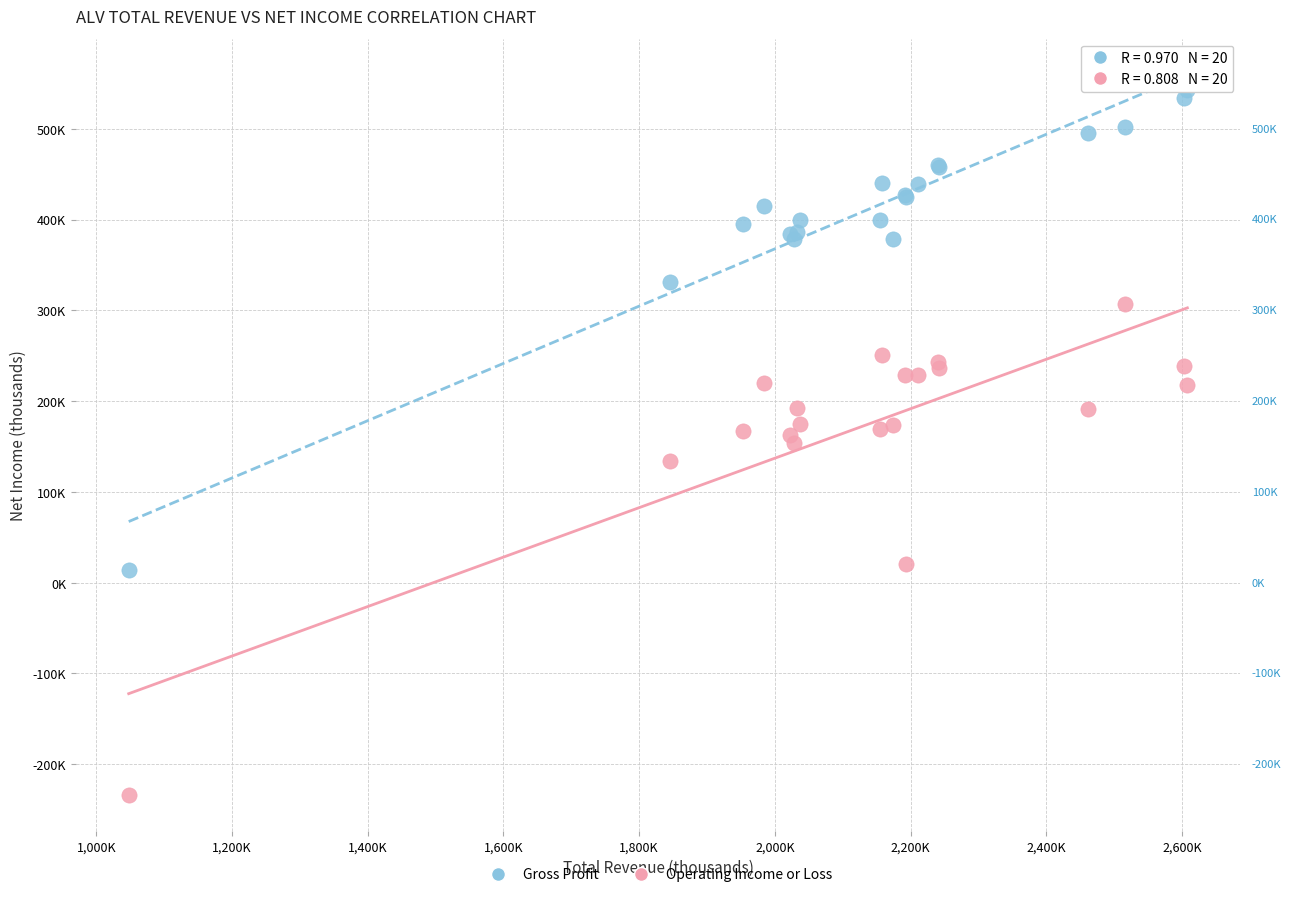

What are all the series names shown in the legend?

Gross Profit, Operating Income or Loss